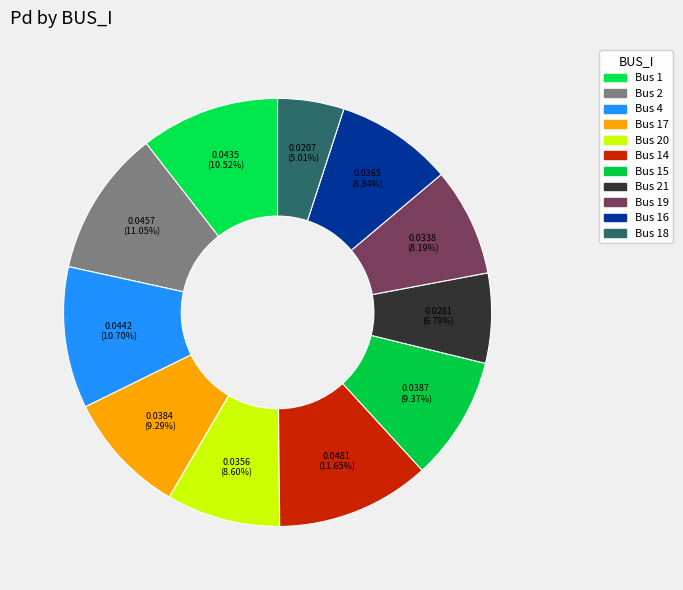

How many slices are in this pie chart?

11